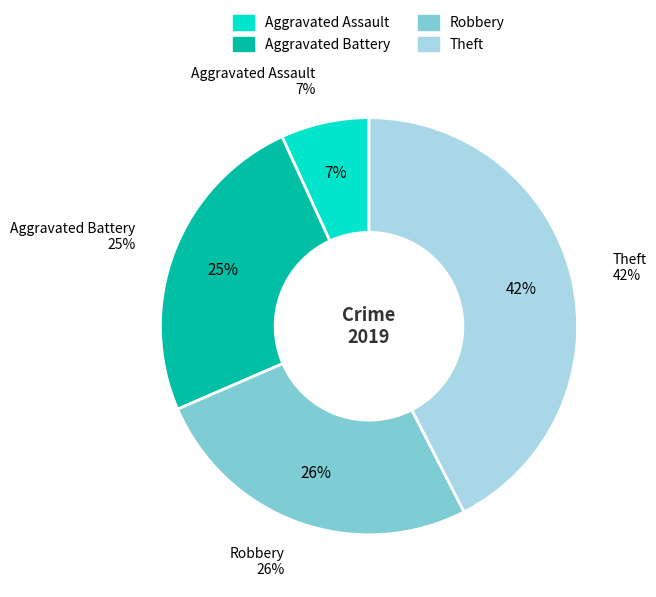

Rank the categories by value from highest to lowest.

Theft, Robbery, Aggravated Battery, Aggravated Assault